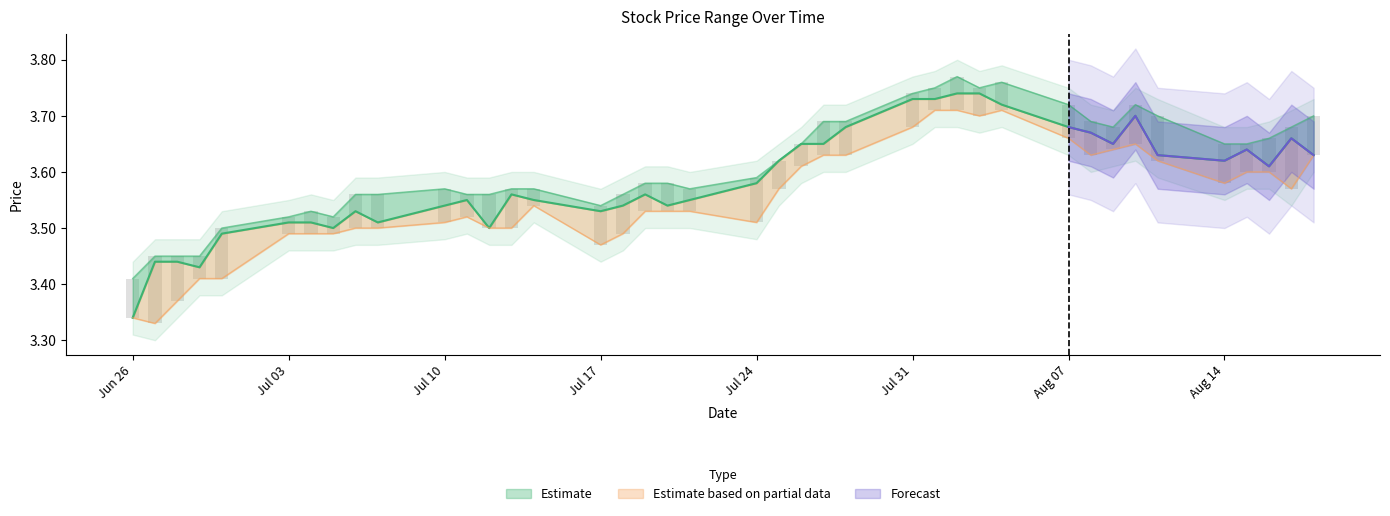

What is the sum of all end values?

143.4